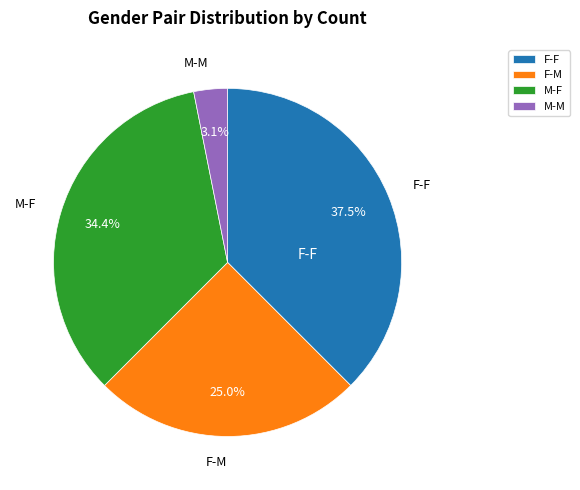

Which slice is the smallest?

M-M